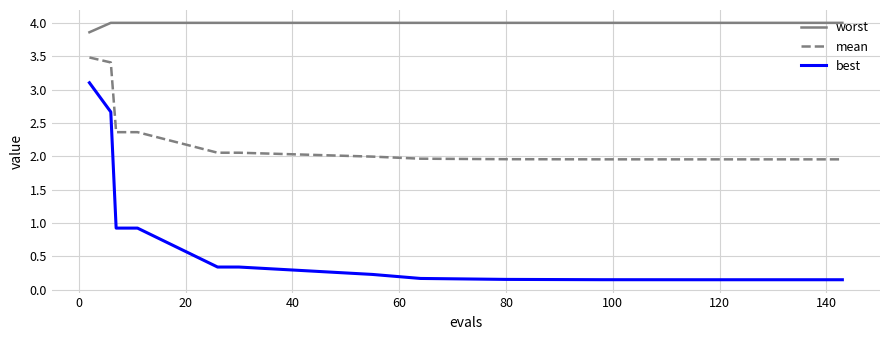

Rank the series by their maximum value, from lowest to highest.

best, mean, worst